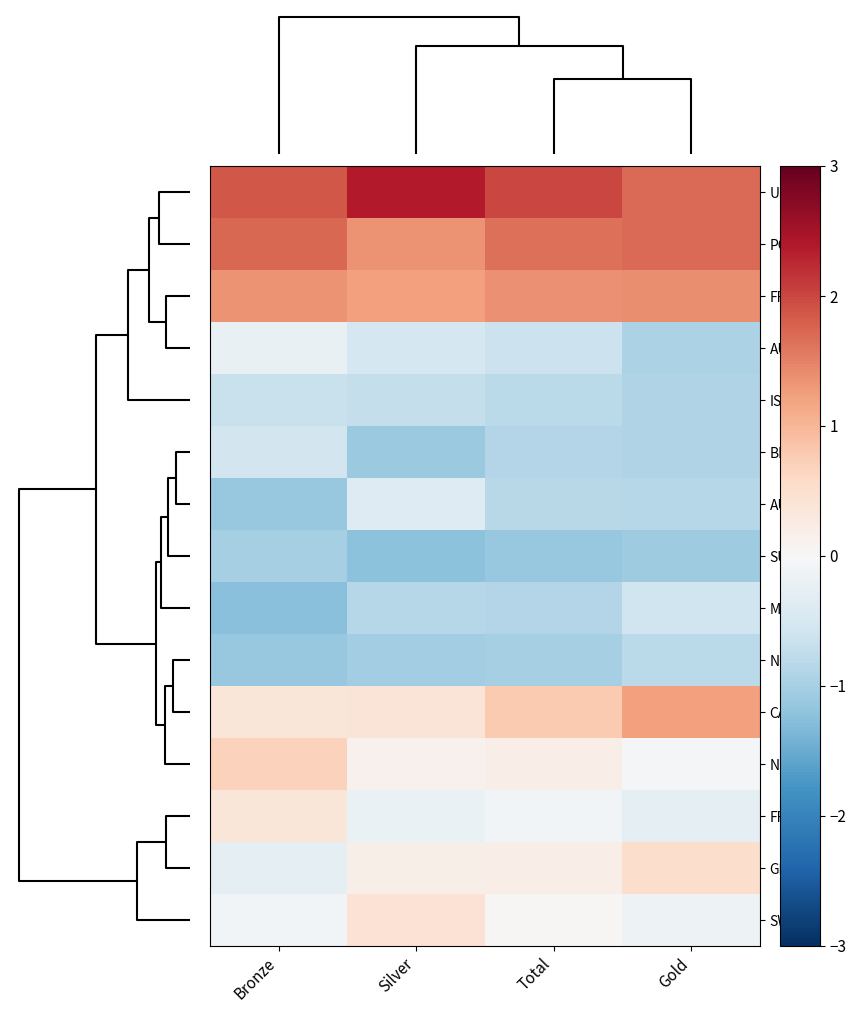

Reading right to left, what are all the values shown in this chart?

USA: Gold=1.7	Total=2.0	Silver=2.4	Bronze=1.9
POL: Gold=1.7	Total=1.7	Silver=1.4	Bronze=1.7
FRG: Gold=1.4	Total=1.4	Silver=1.2	Bronze=1.3
AUS: Gold=-0.9	Total=-0.6	Silver=-0.5	Bronze=-0.2
ISR: Gold=-0.9	Total=-0.8	Silver=-0.7	Bronze=-0.7
BEL: Gold=-0.9	Total=-0.9	Silver=-1.1	Bronze=-0.5
AUT: Gold=-0.9	Total=-0.8	Silver=-0.4	Bronze=-1.1
SUI: Gold=-1.1	Total=-1.1	Silver=-1.2	Bronze=-1.0
MEX: Gold=-0.6	Total=-0.9	Silver=-0.9	Bronze=-1.3
NOR: Gold=-0.8	Total=-1.0	Silver=-1.0	Bronze=-1.1
CAN: Gold=1.2	Total=0.8	Silver=0.4	Bronze=0.4
NED: Gold=-0.1	Total=0.2	Silver=0.1	Bronze=0.7
FRA: Gold=-0.3	Total=-0.1	Silver=-0.2	Bronze=0.4
GBR: Gold=0.5	Total=0.2	Silver=0.2	Bronze=-0.3
SWE: Gold=-0.1	Total=0.0	Silver=0.4	Bronze=-0.1